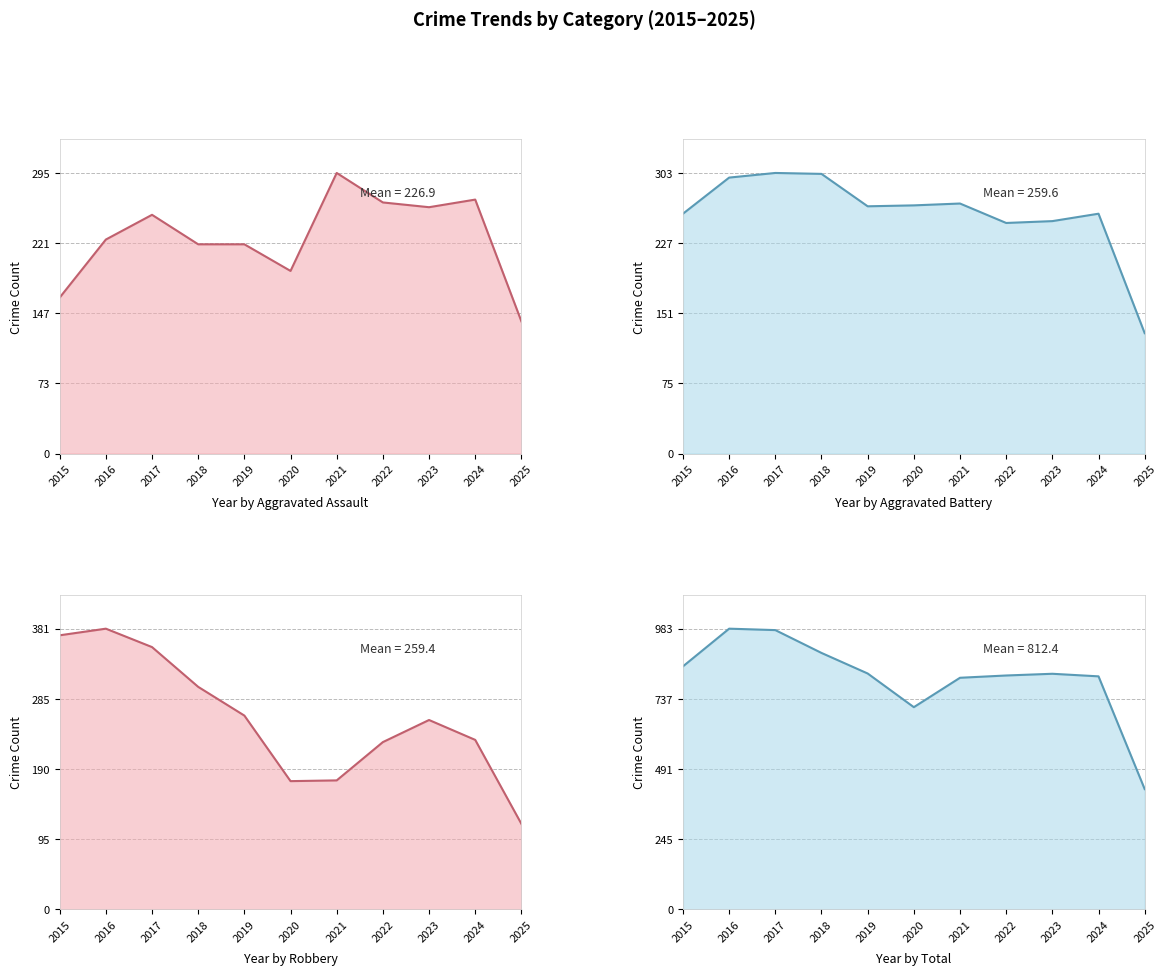

Between which two adjacent categories do Aggravated Battery and Robbery first intersect?

2022 and 2023